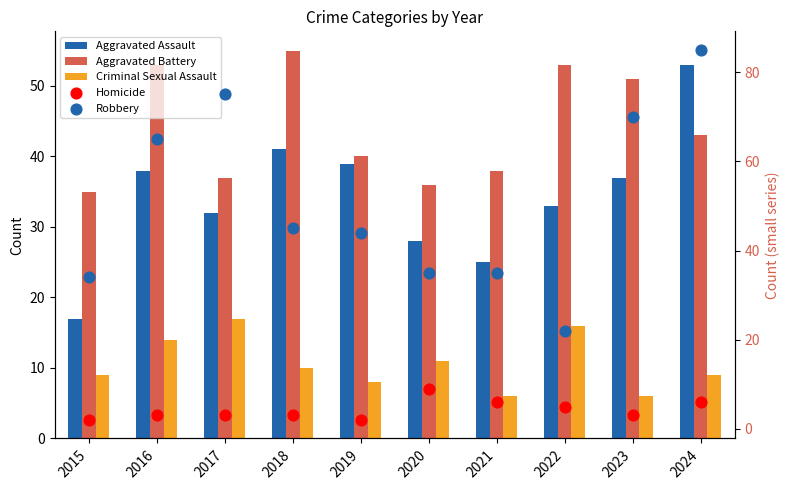

At how many categories does at least one series exceed 79?

1